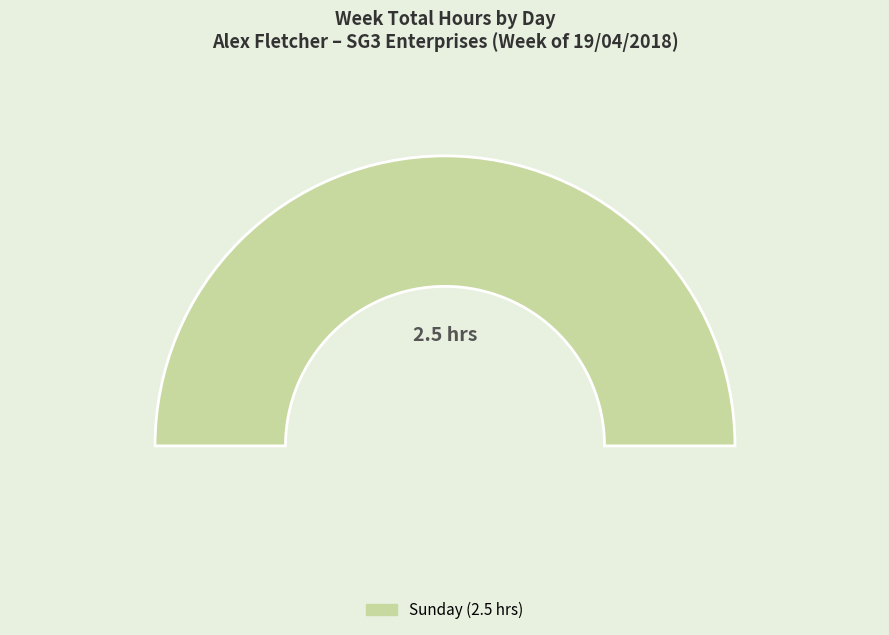

Which slice represents more than half of the pie?

Sunday